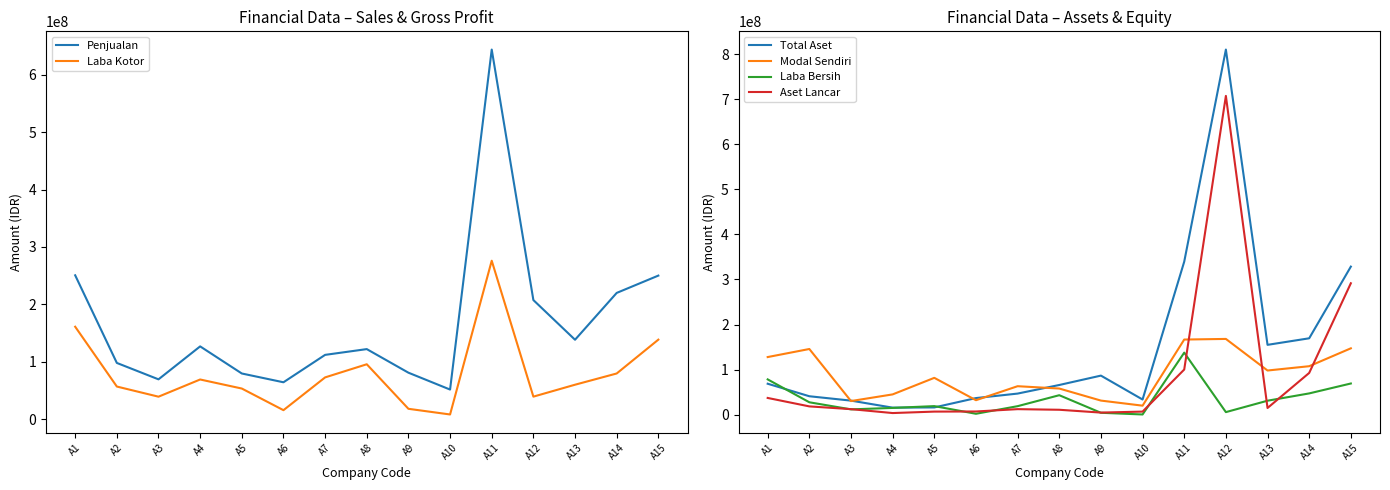

At which label does Laba Bersih first exceed 19000000?

A1